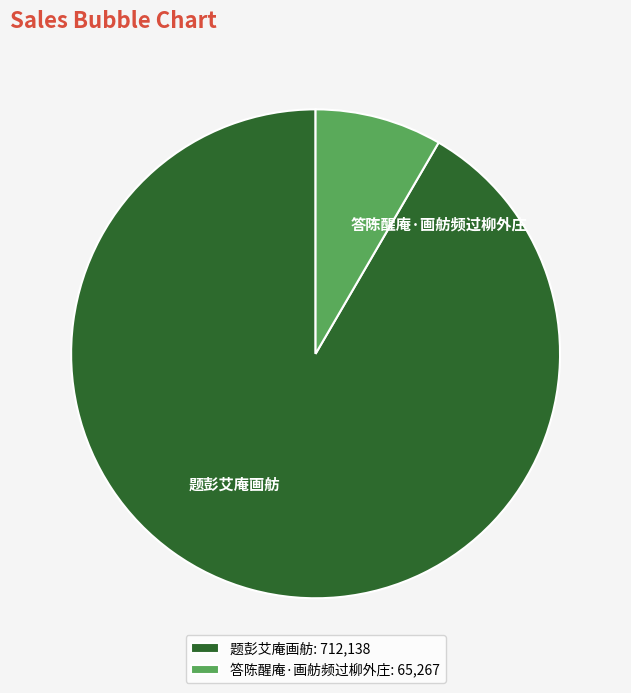

Is it true that 题彭艾庵画舫 is 92% of the pie?

True